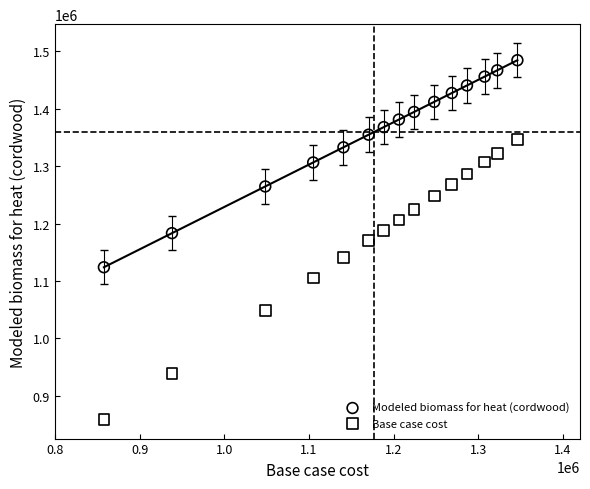

Across all data points, what is the range of X values (max minus min)?

488132.9